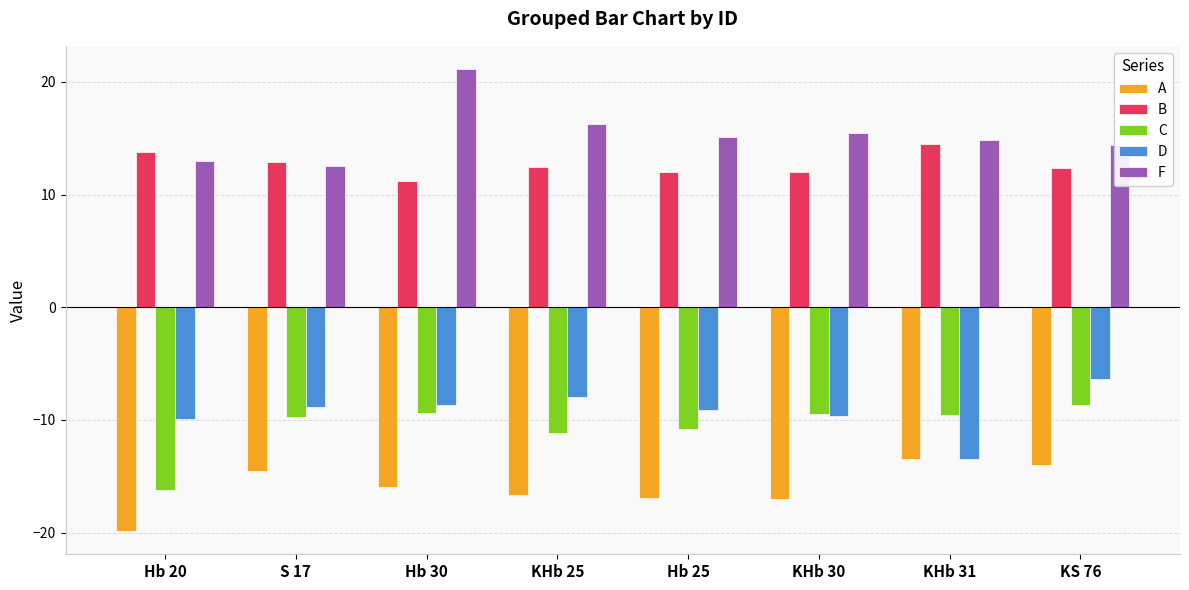

What is the sum of the B values at Hb 25 and KHb 30?

24.0